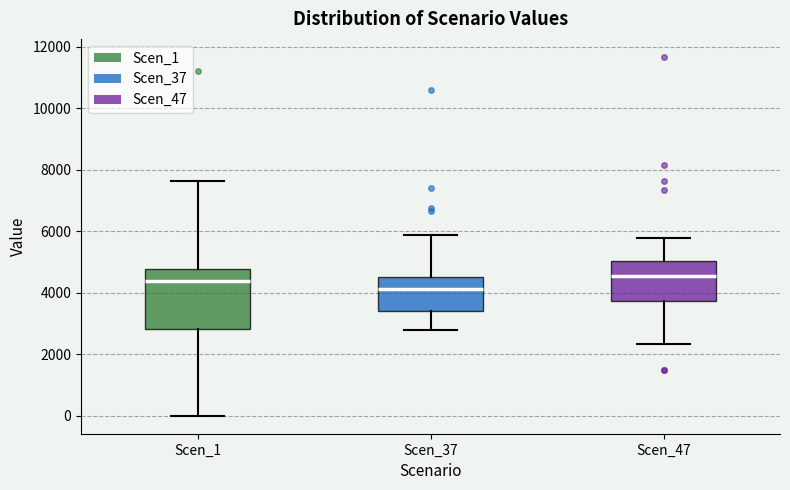

Reading left to right, transcribe this box plot: for each box, give where its median line is, the range the box spans, and where its two whiskers end, as read against the y-axis. The values are not printed on the chart, so give them approximately, as read against the axis.

Scen_1: median 4400, box 2800 to 4800, whiskers 0 to 7600
Scen_37: median 4200, box 3400 to 4600, whiskers 2800 to 5800
Scen_47: median 4600, box 3800 to 5000, whiskers 2400 to 5800